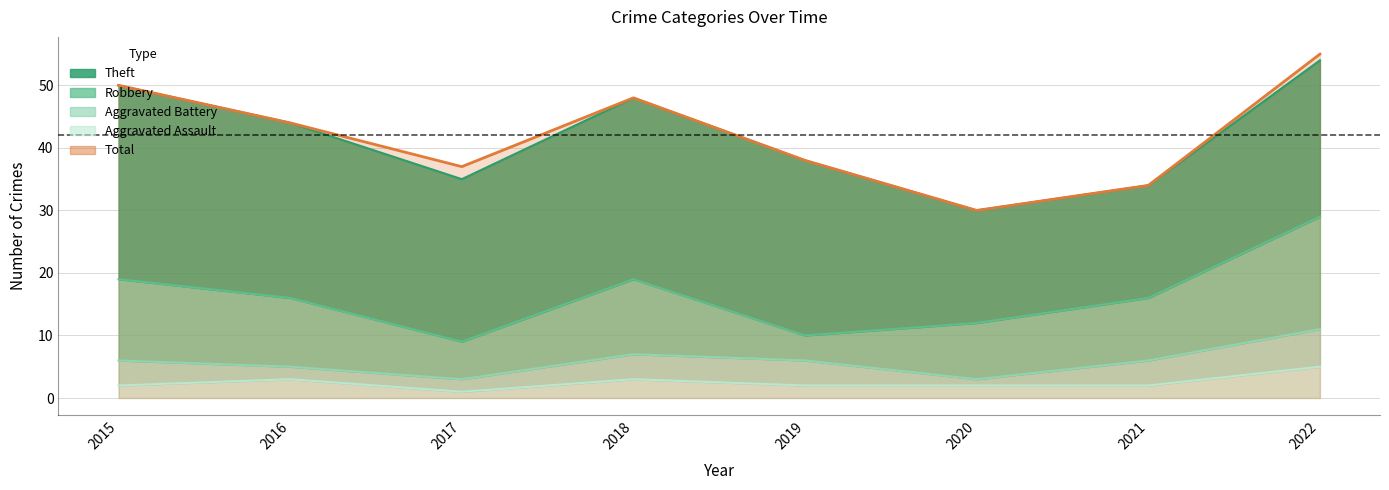

Rank the series at 2017 from highest to lowest value.

Total, Theft, Robbery, Aggravated Battery, Aggravated Assault